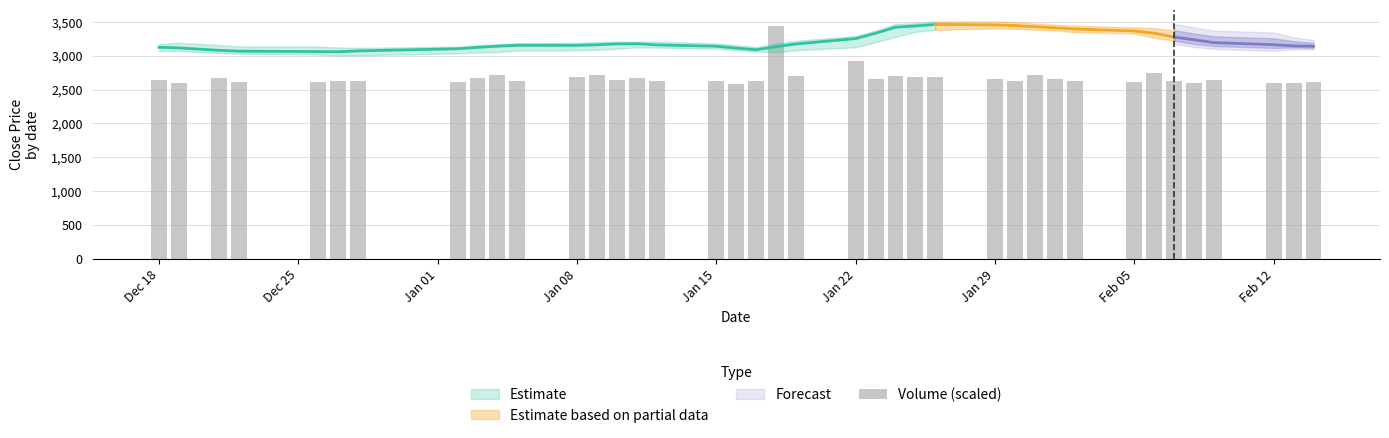

At which label does the data first exceed 2635?

Dec 18